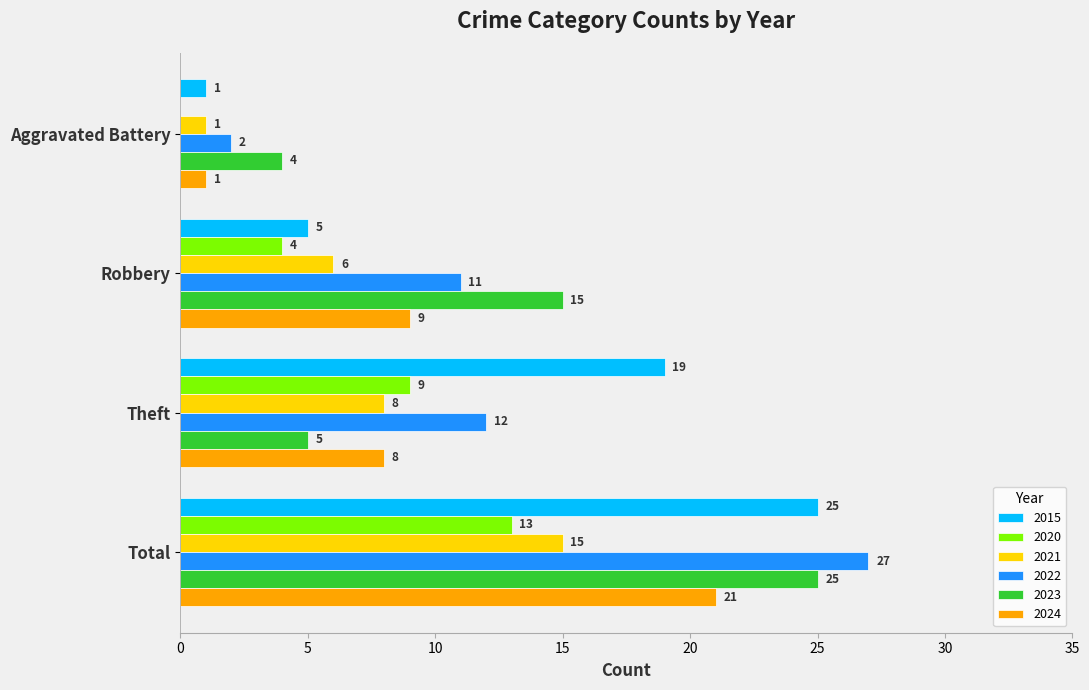

What is the sum of the 2021 values at Robbery and Total?

21